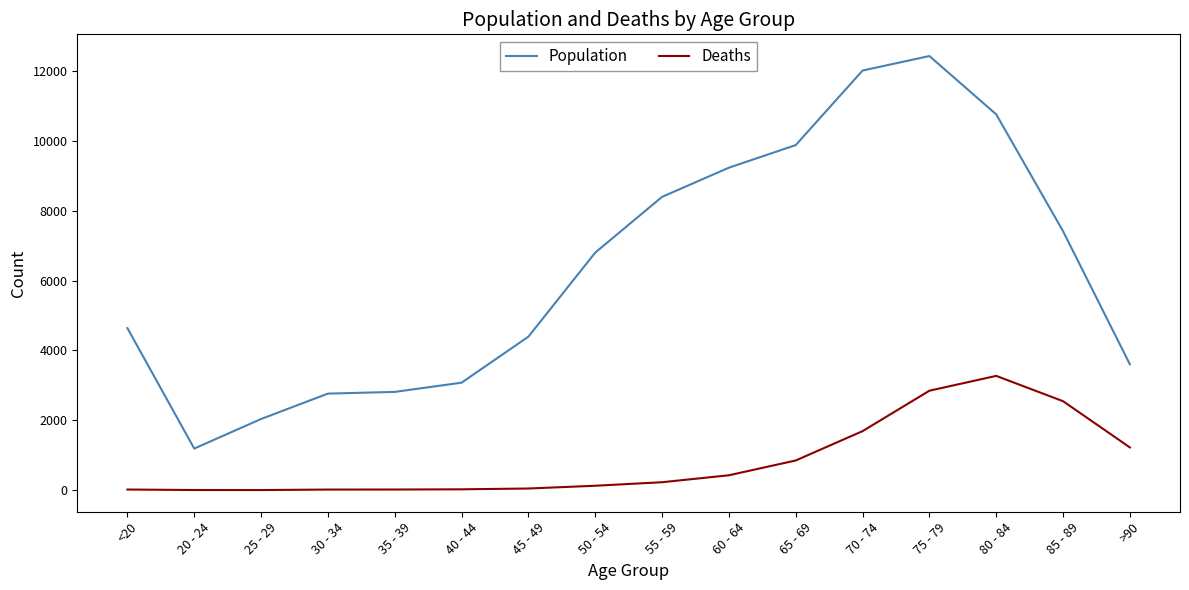

How many distinct data groups are displayed?

2